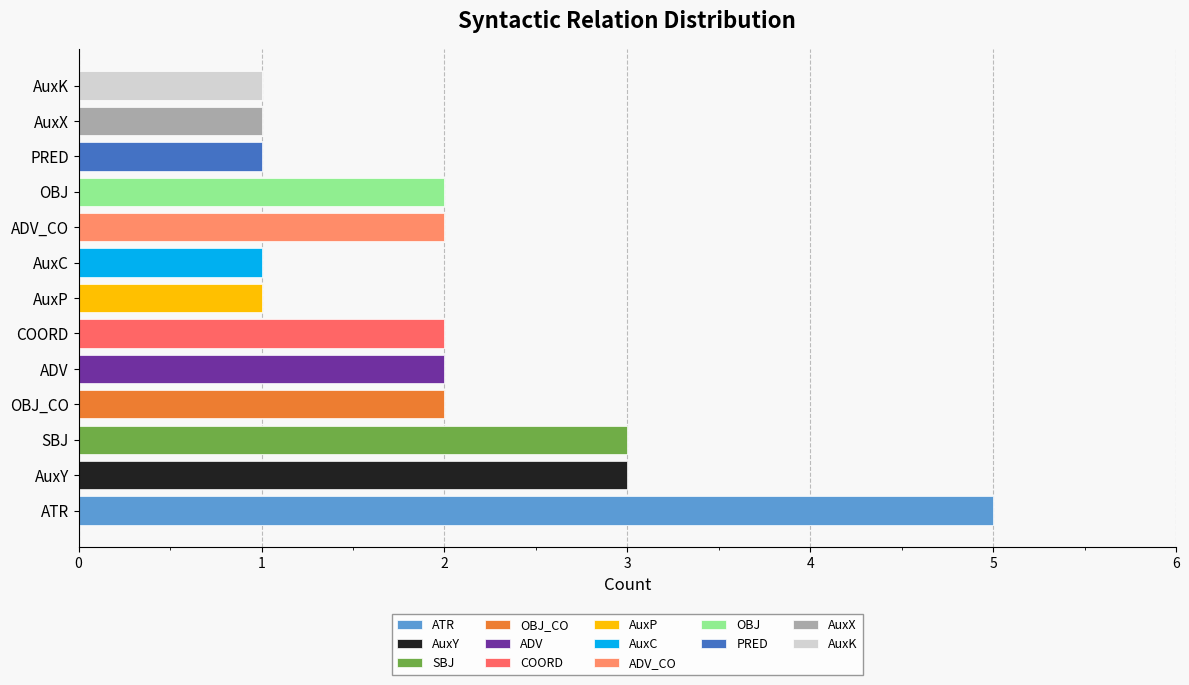

At which label does the data first exceed 2?

ATR